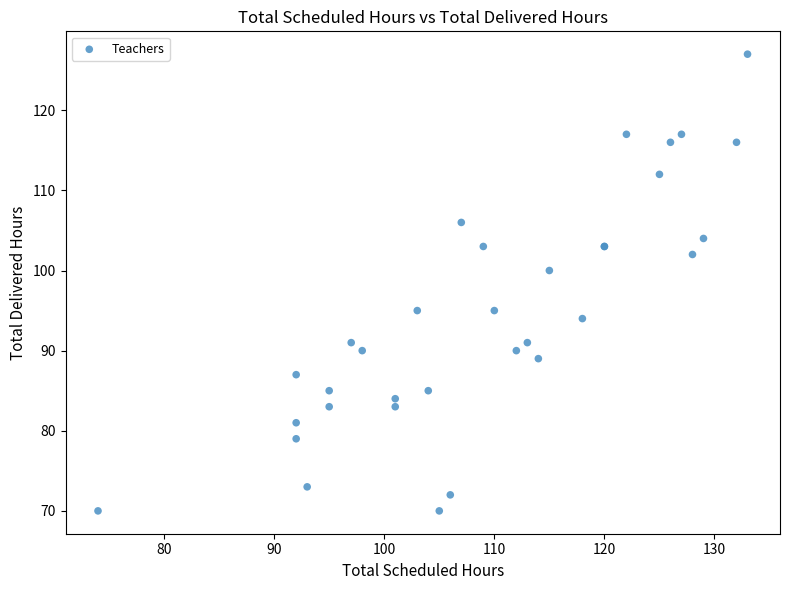

What Y value in the scatter plot is closest to 98?

100